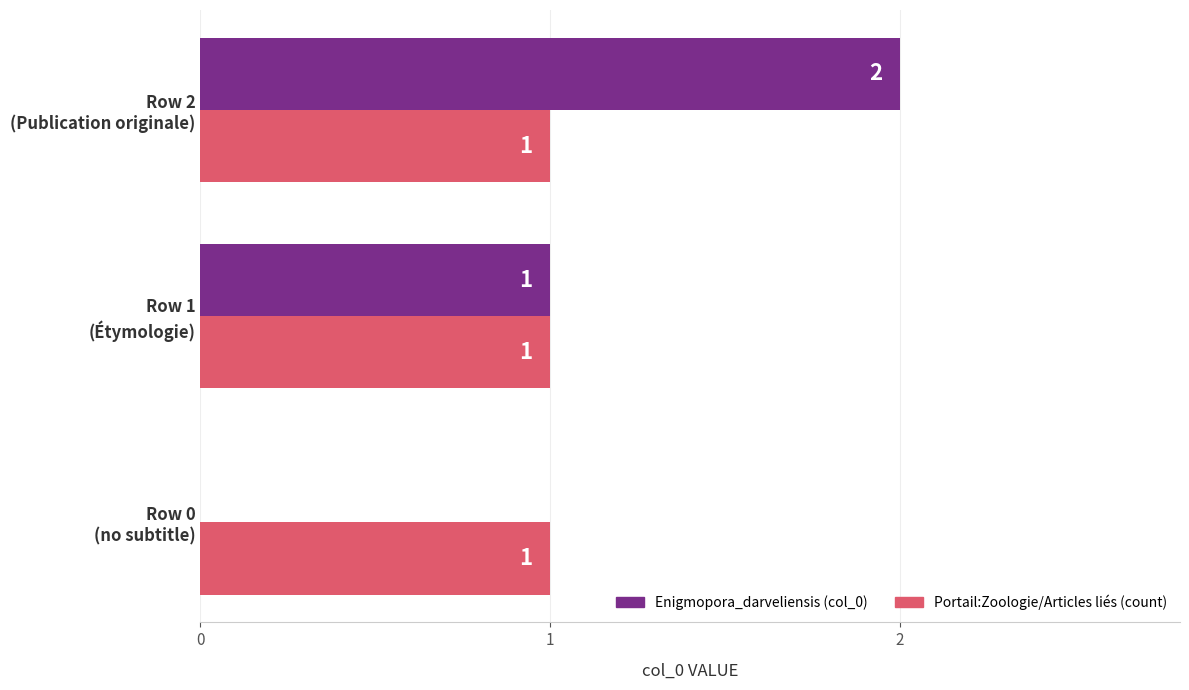

What is the sum of all Portail:Zoologie/Articles liés (count) values?

3